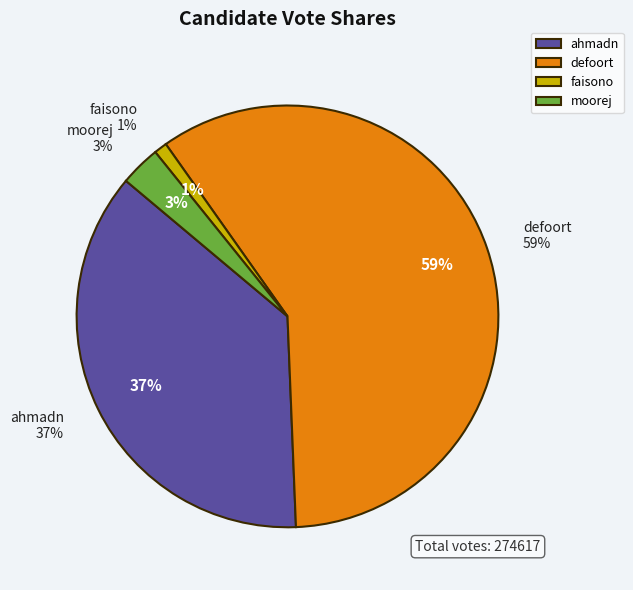

What is the majority slice?

defoort